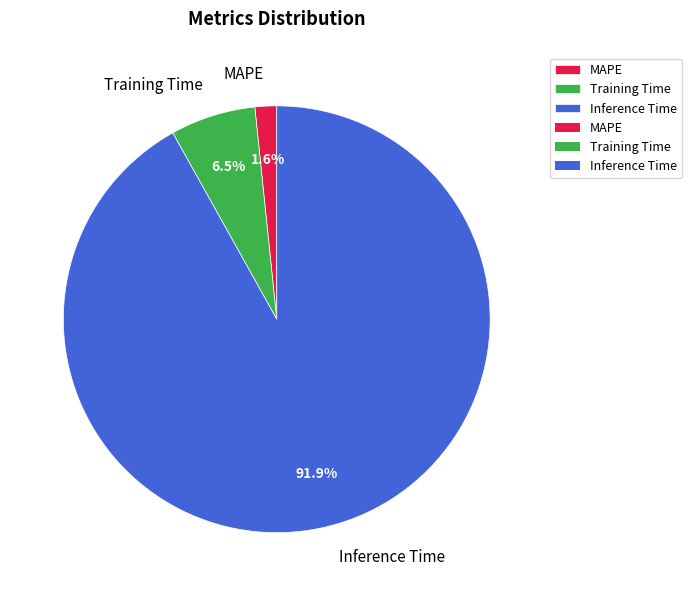

Which category accounts for the majority?

Inference Time